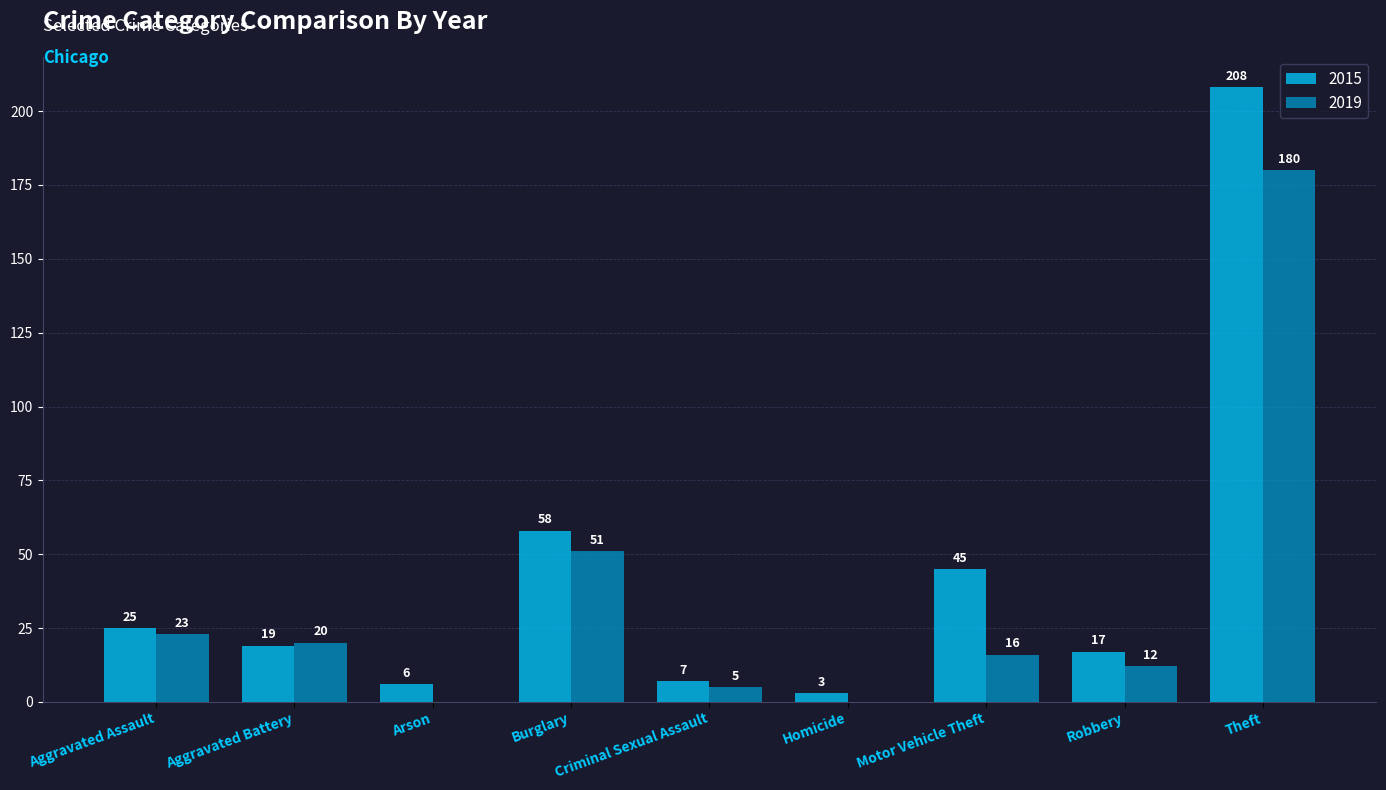

Read the 2019 value at Burglary, to the nearest 5.

50